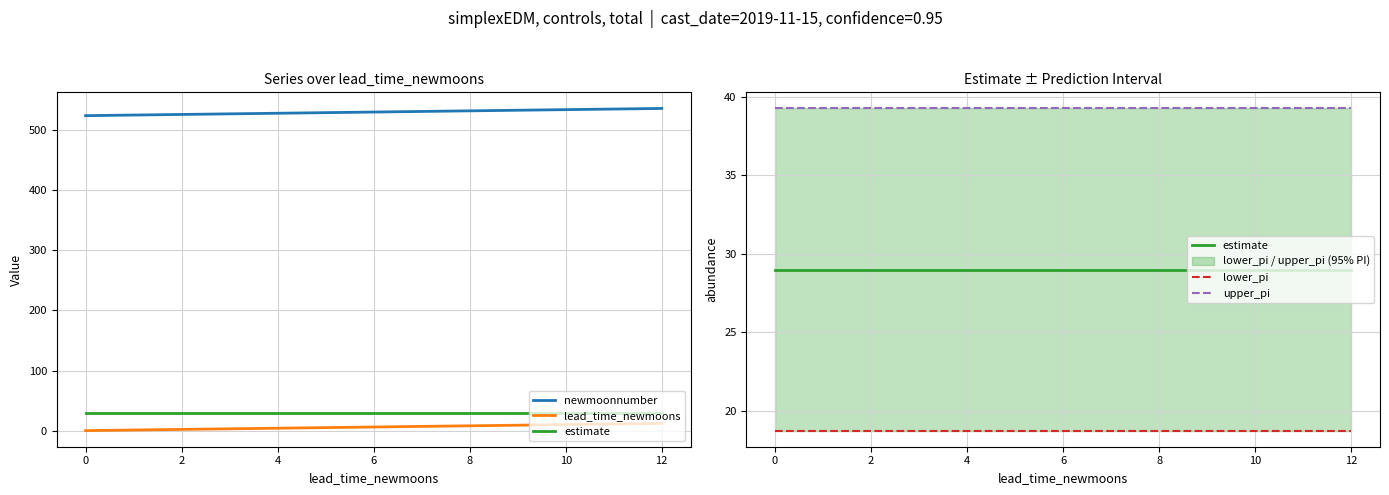

What is the sum of all upper_pi values?

510.2